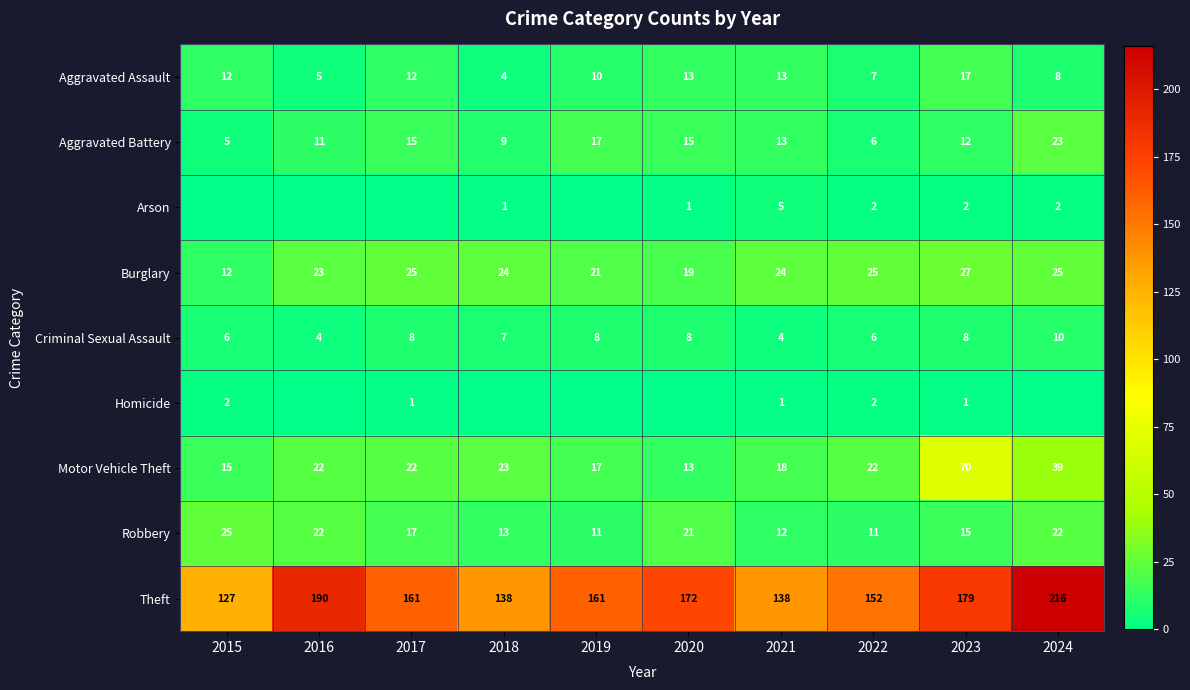

How many categories are shown in the chart?

10